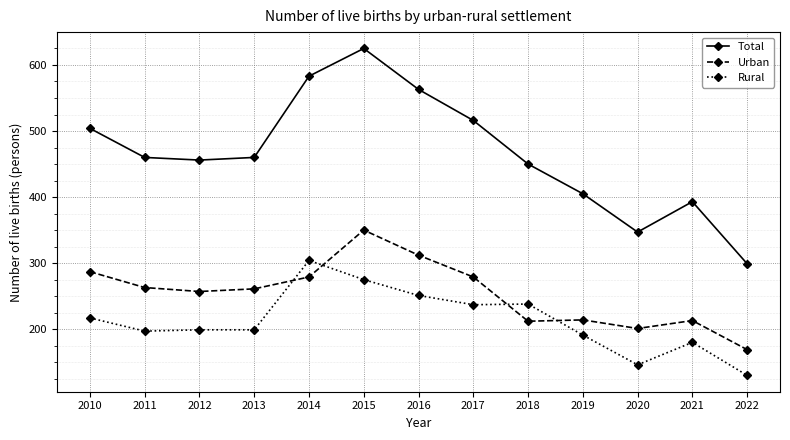

How many categories are shown in the chart?

13